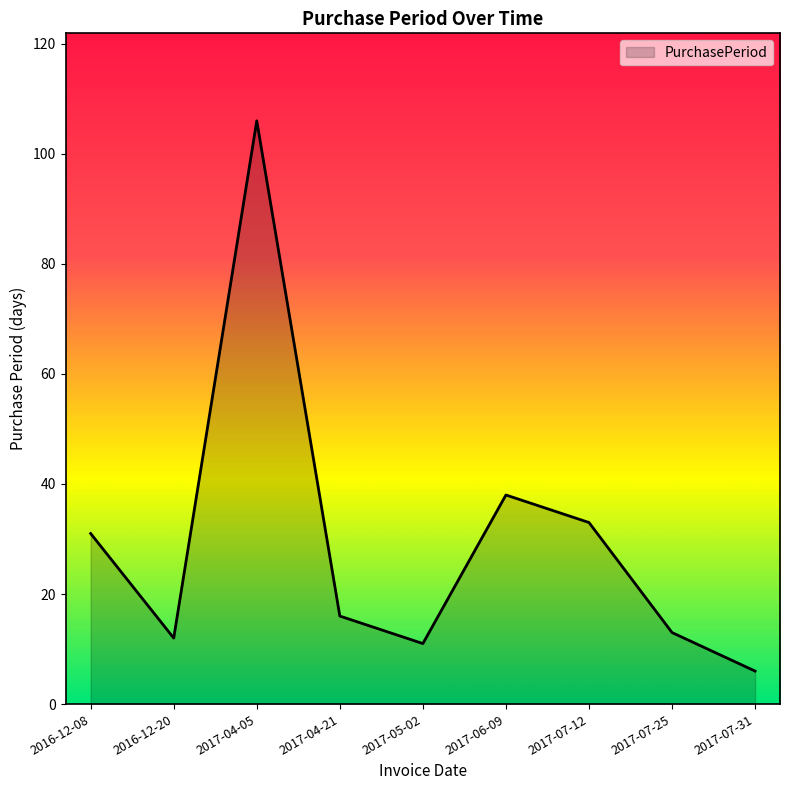

What is the change in value from 2017-04-05 to 2017-07-31?

-100